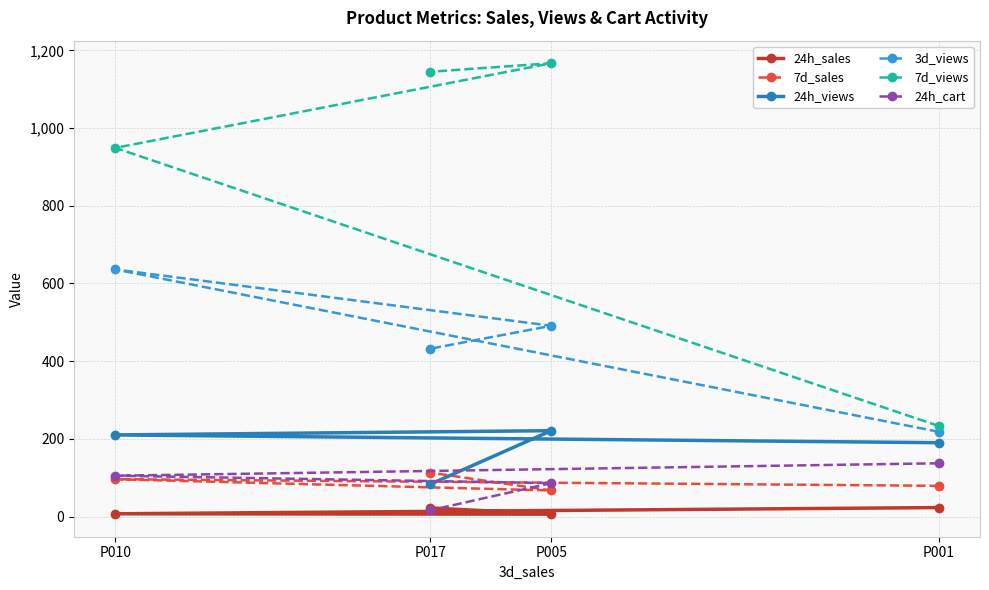

The 24h_sales series shows 23 at P001. True or false?

True